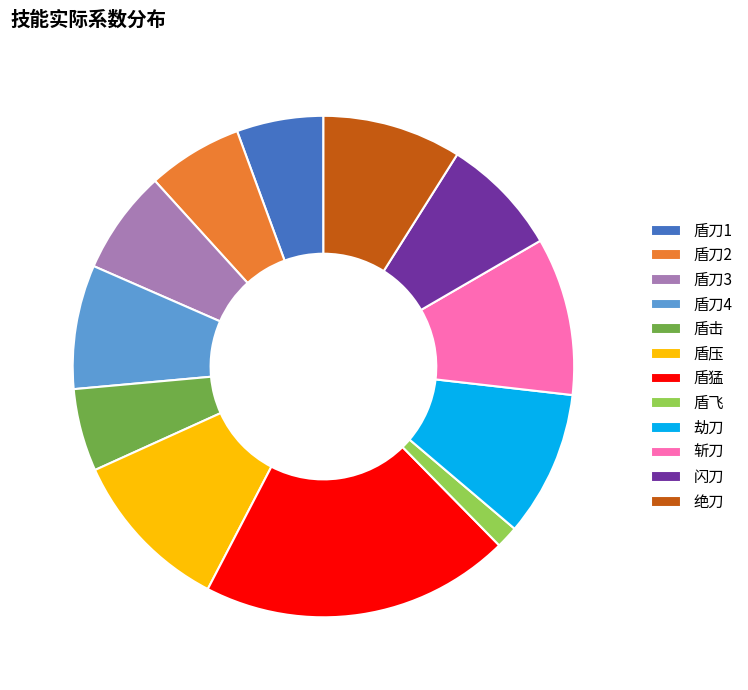

Is the sum of 盾击 and 盾刀1 greater than half?

No